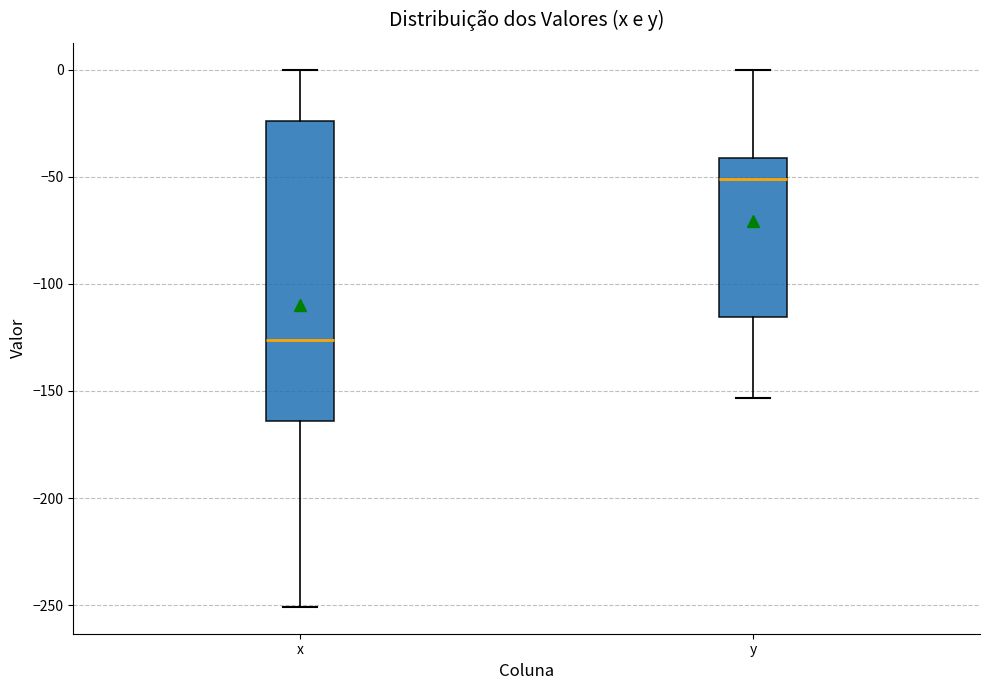

Reading left to right, read every box against the y-axis: the position of its median line, the range the box covers, and the ends of its whiskers. The values are not printed on the chart, so give them approximately, as read against the axis.

x: median -125, box -165 to -25, whiskers -250 to 0
y: median -50, box -115 to -40, whiskers -155 to 0